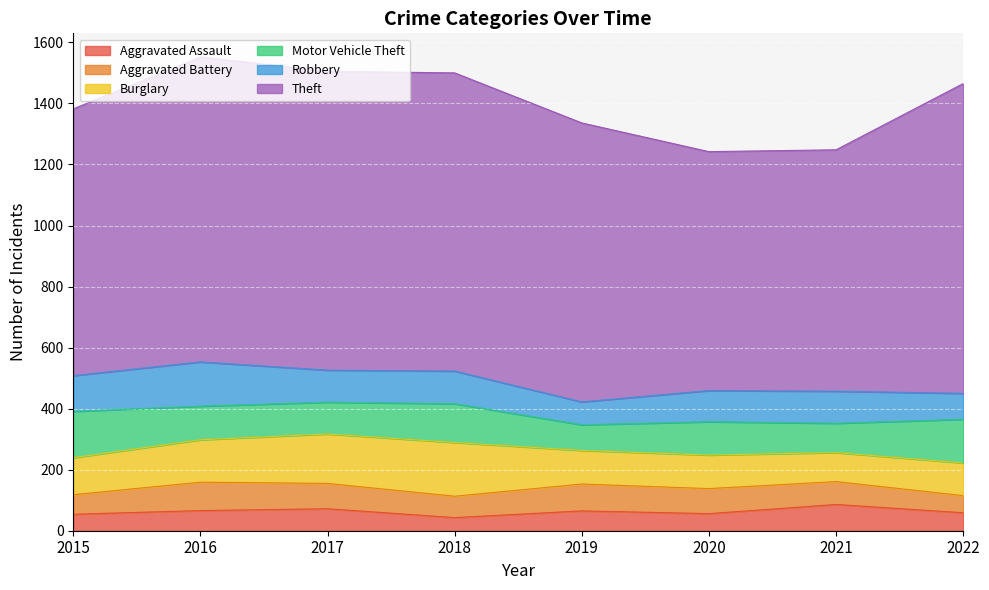

What is the approximate value of Theft at 2017, to the nearest 50?

1000